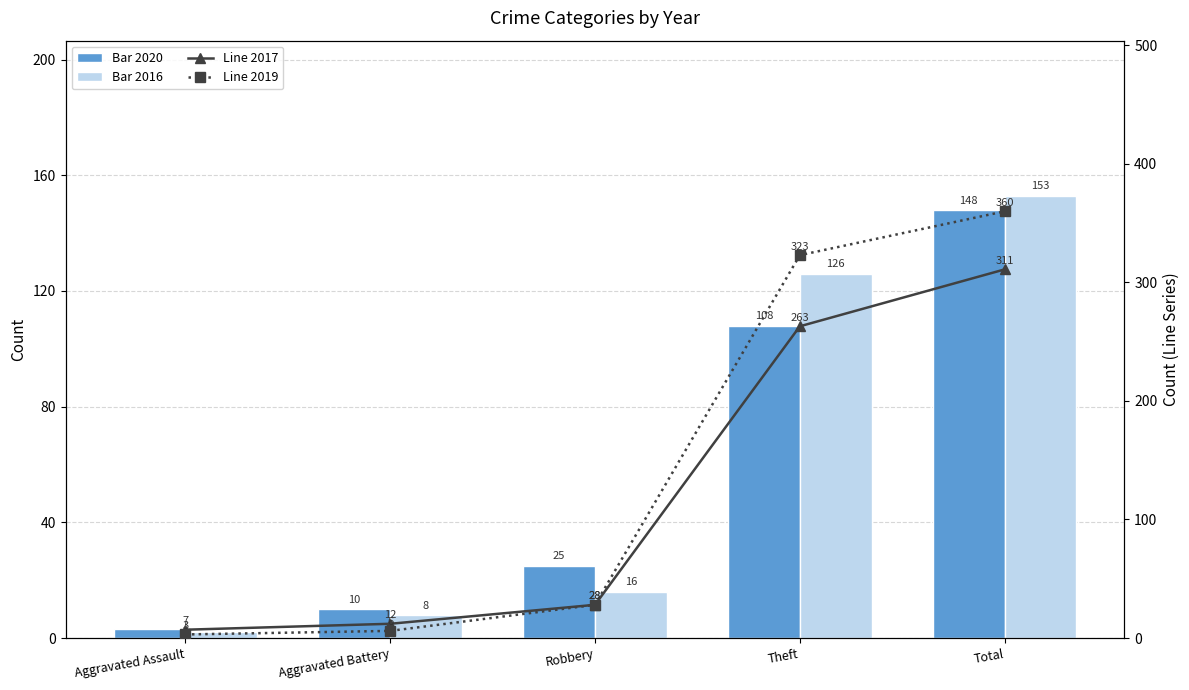

List the series in order of their peak value, lowest first.

2015, 2016, 2017, 2018